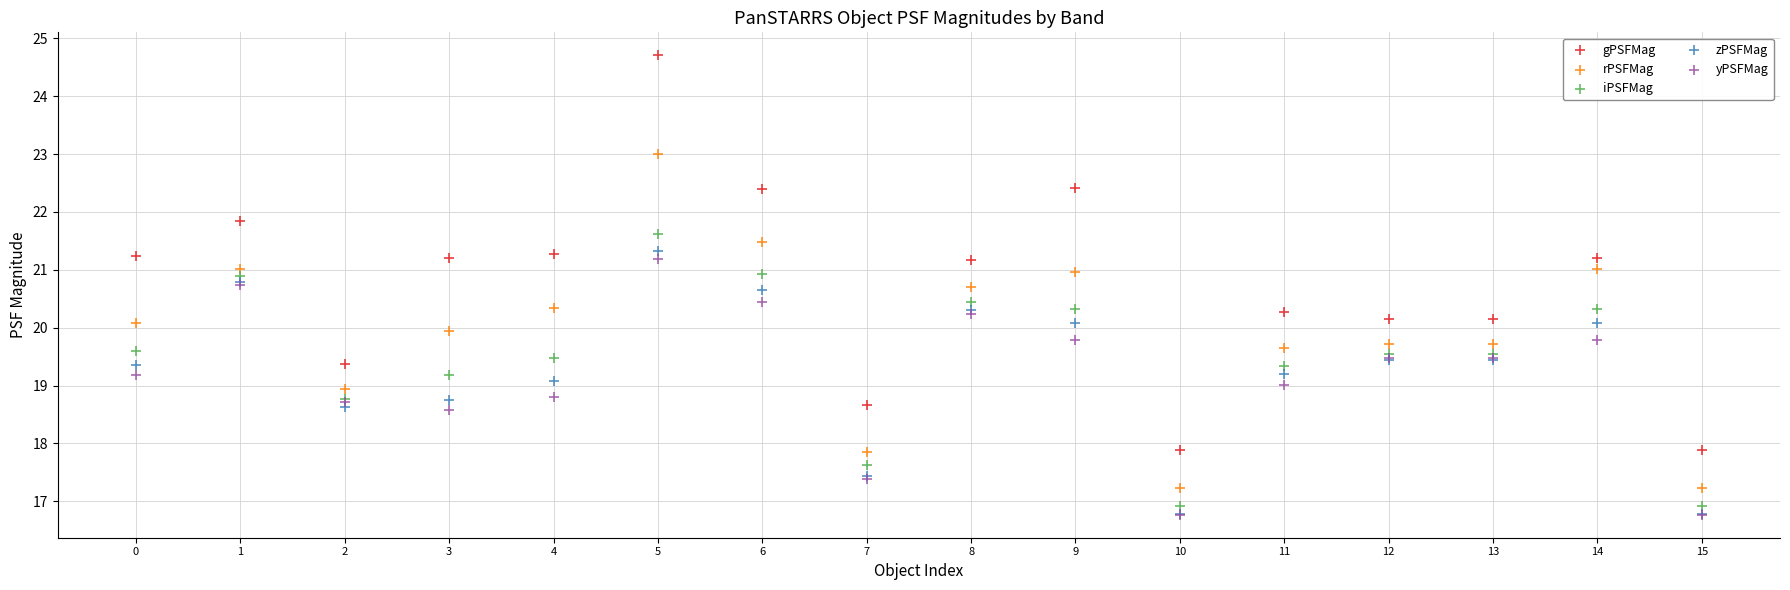

What are all the series names shown in the legend?

gPSFMag, rPSFMag, iPSFMag, zPSFMag, yPSFMag